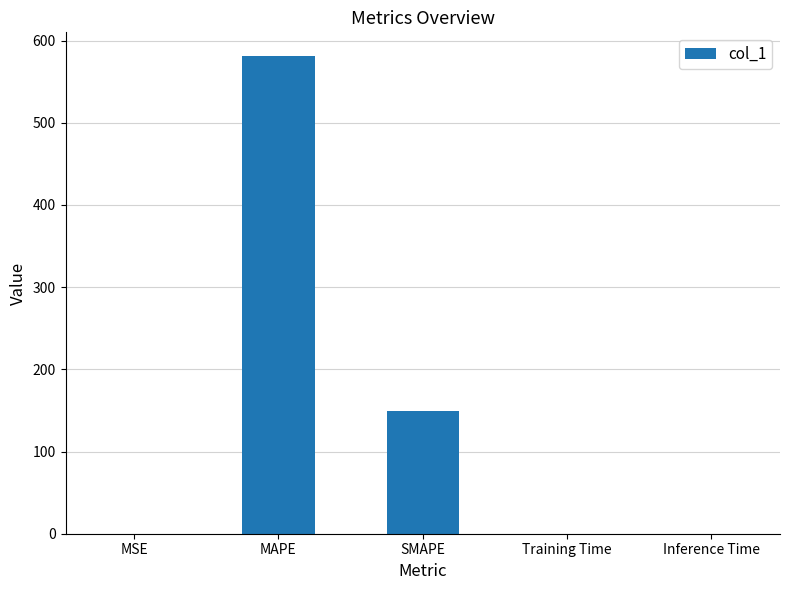

How many distinct data groups are displayed?

1